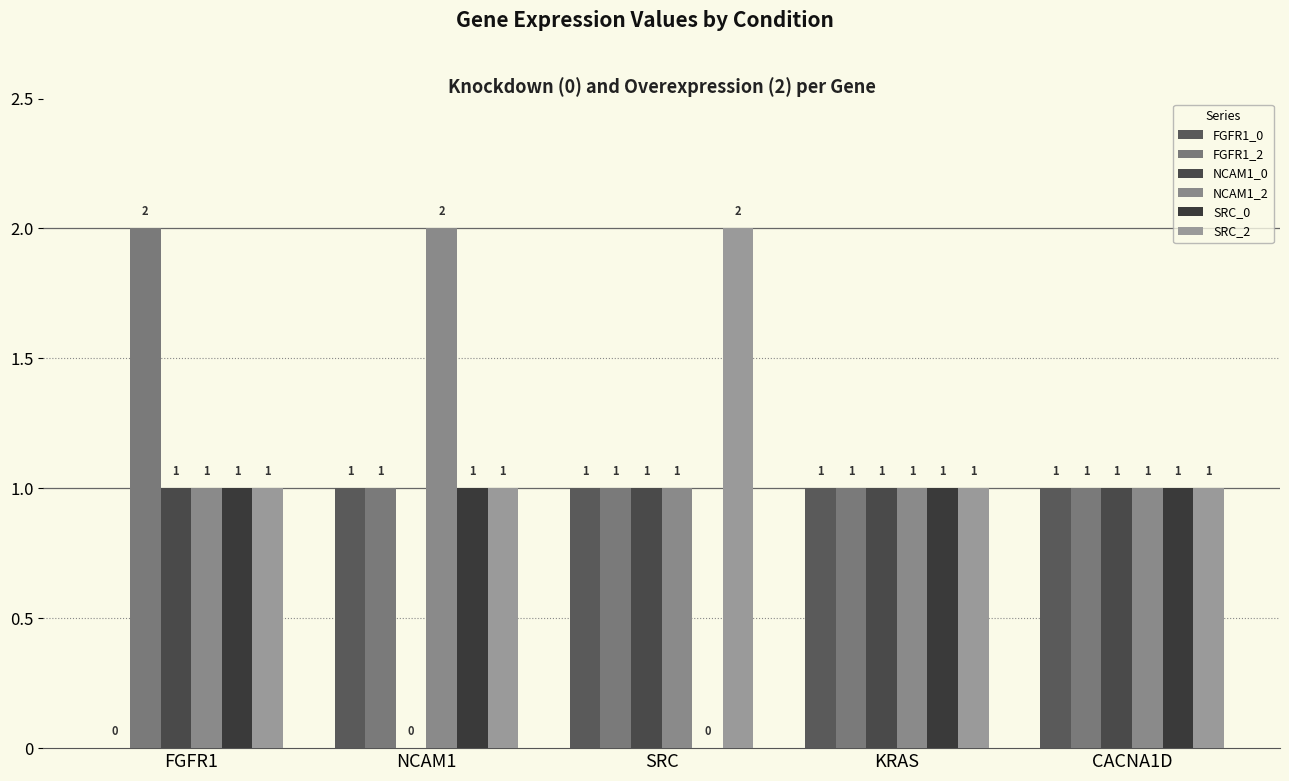

Which series has the largest total across all categories?

FGFR1_2